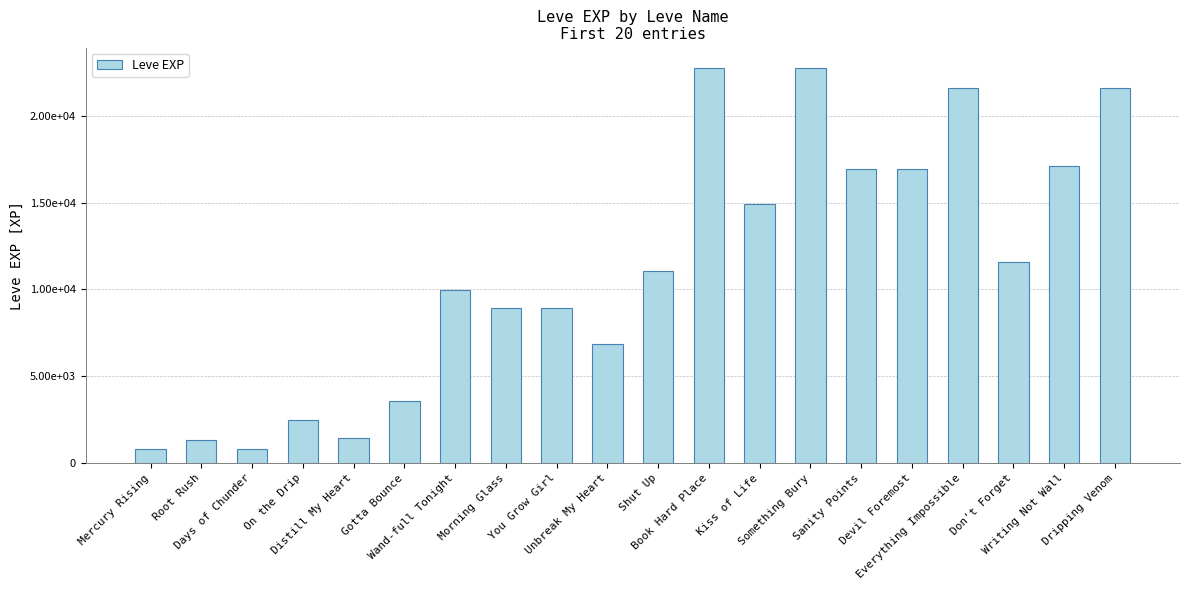

What is the difference between the maximum and minimum values?

21990